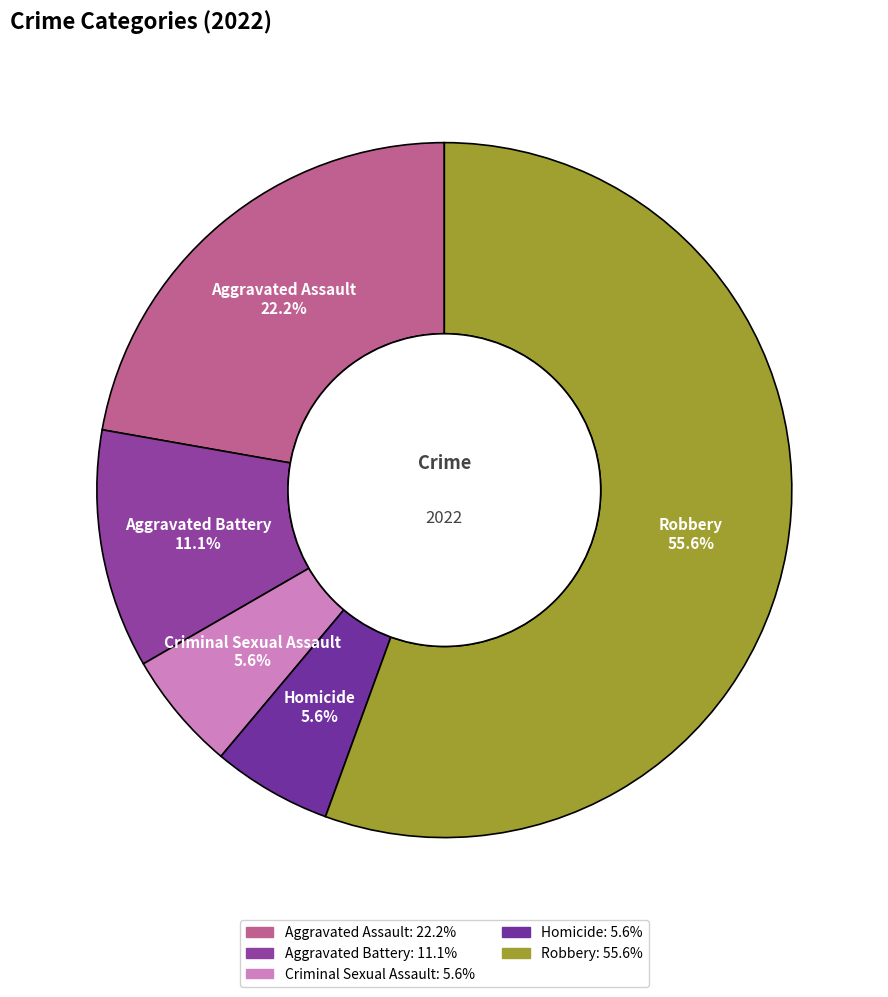

Combined, what portion of the pie is Robbery and Criminal Sexual Assault?

61.1%